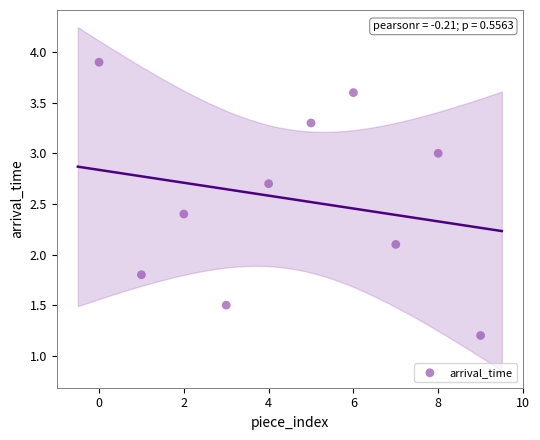

What Y value in the scatter plot is closest to 2?

2.1